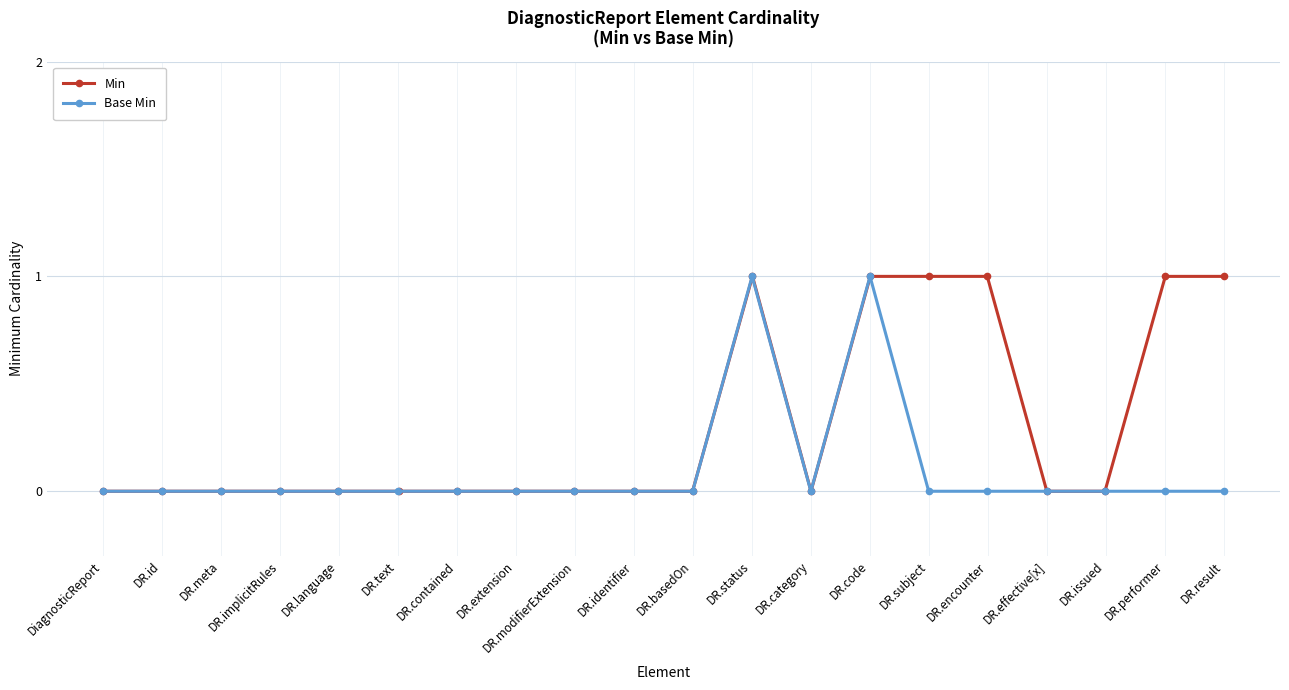

True or false: Base Min has more than 0 points higher than both neighbors.

True